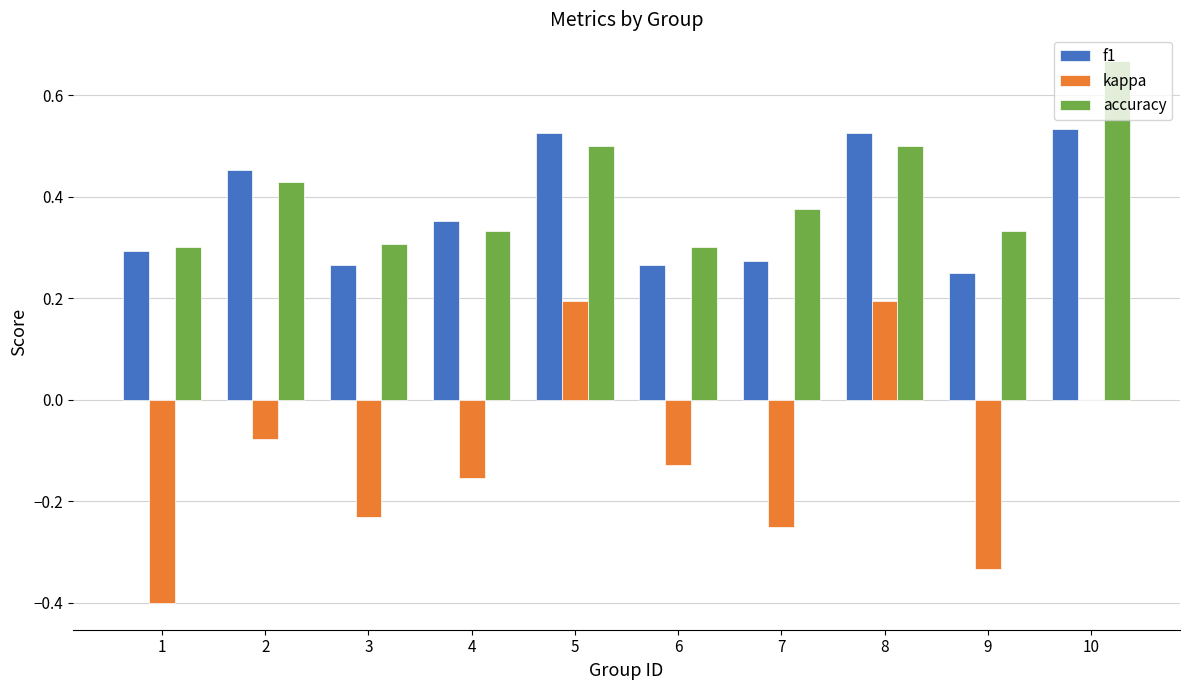

What is the total value across all series at 2?

0.8